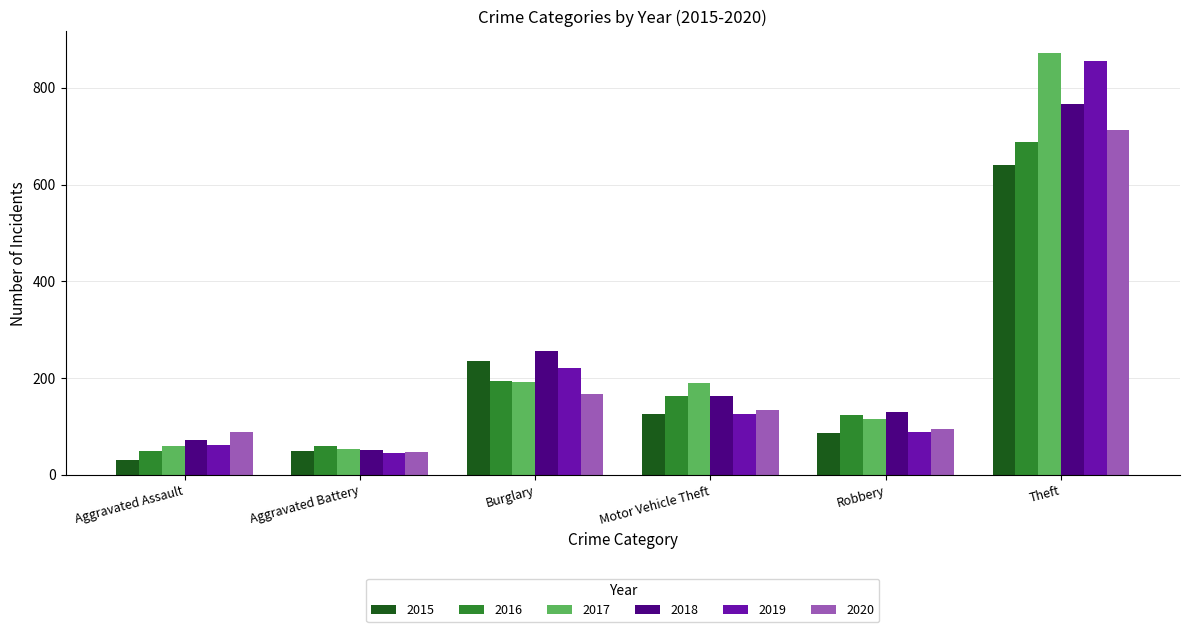

At which category is the sum across all series the highest?

Theft